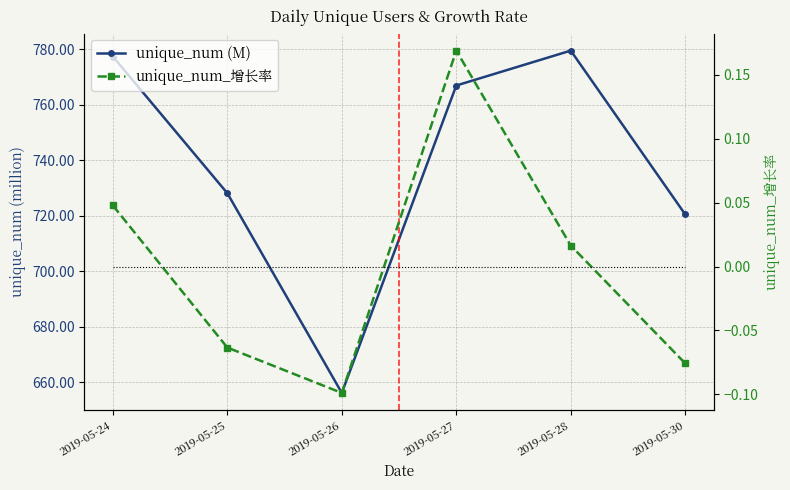

What is the maximum value shown in the chart?

779.5